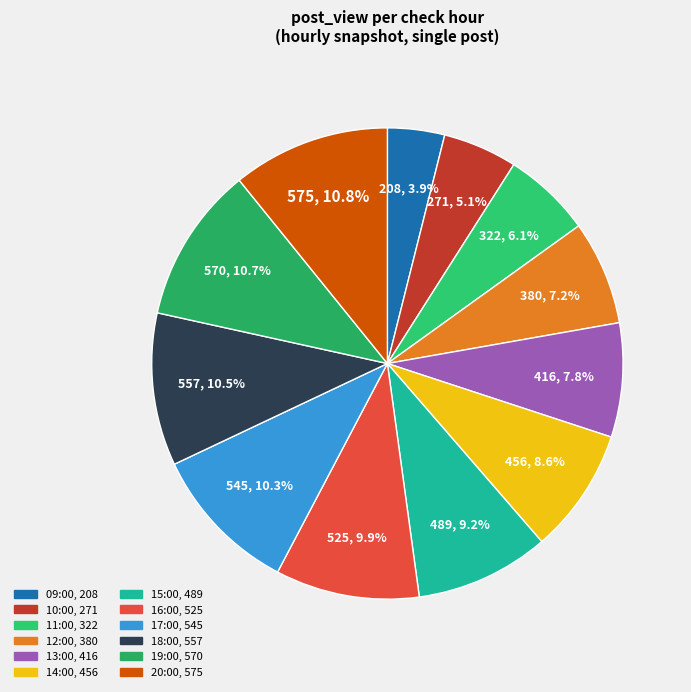

Count the number of slices in the pie.

12